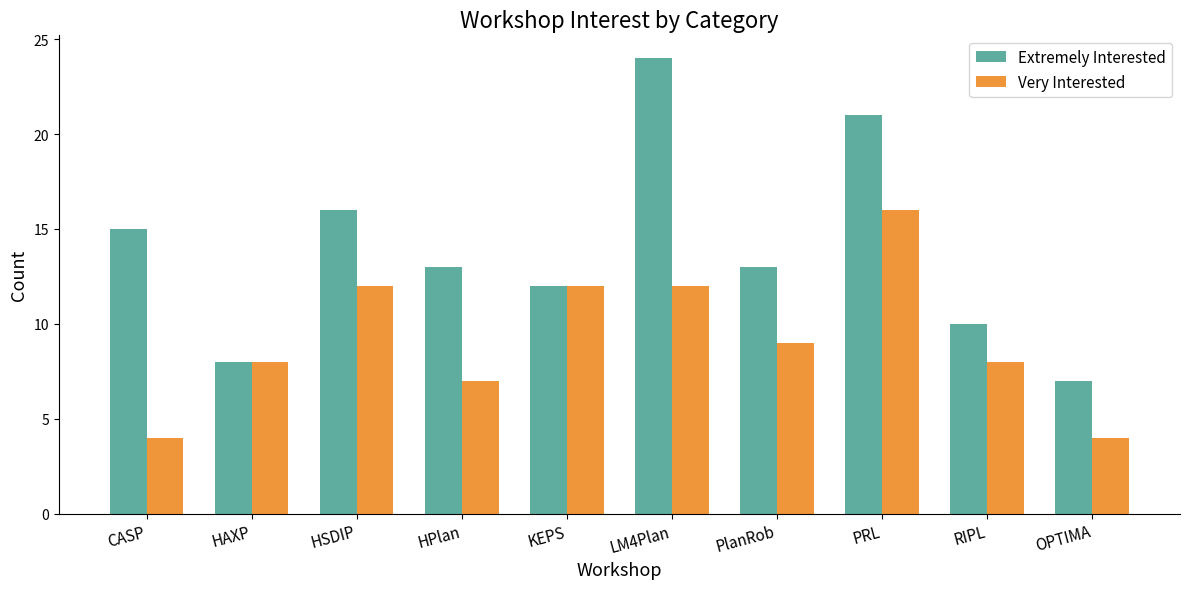

What position from the right is HPlan?

7